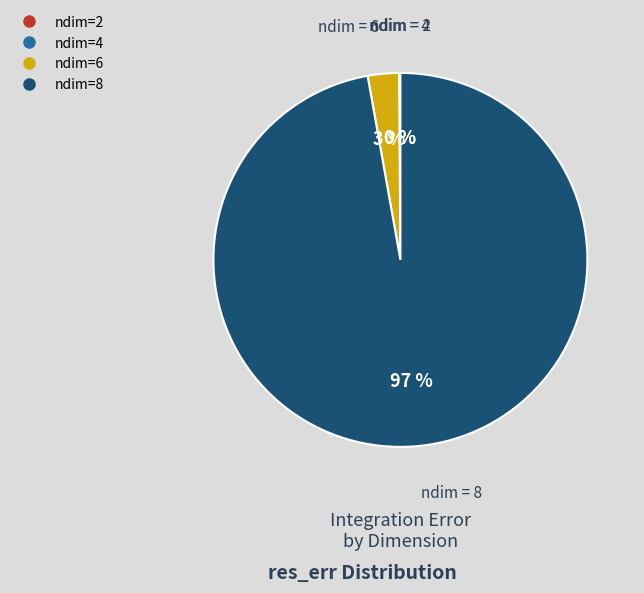

To the nearest percent, what is the average slice percentage?

25%